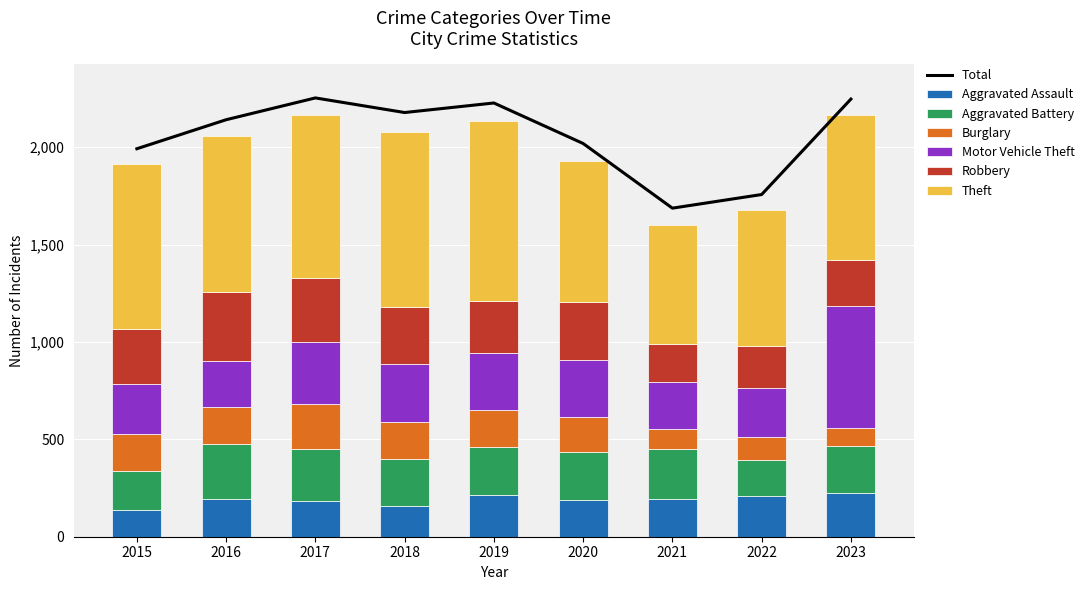

What is the sum of all Motor Vehicle Theft values?

2813